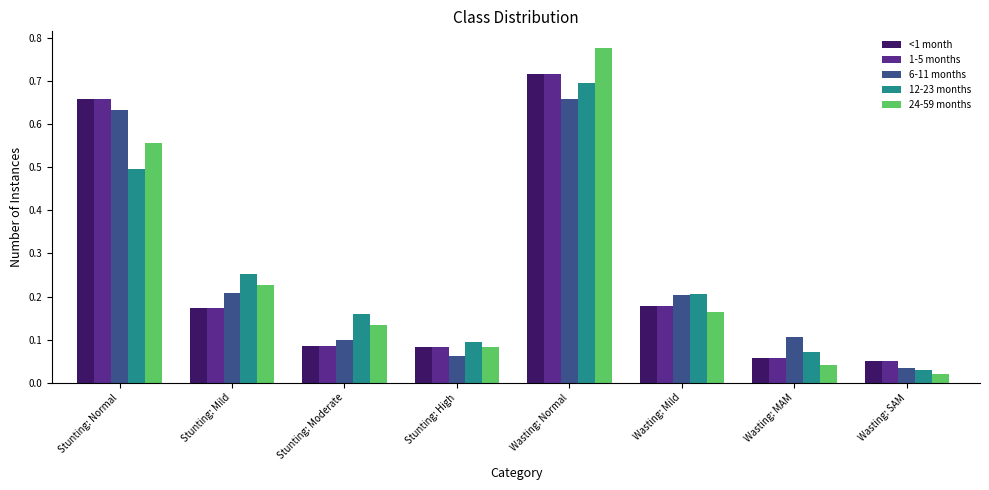

What are all the series names shown in the legend?

<1 month, 1-5 months, 6-11 months, 12-23 months, 24-59 months